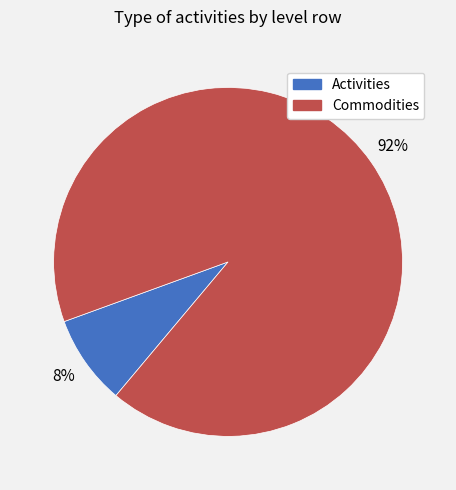

To the nearest percent, what is the average slice percentage?

50%